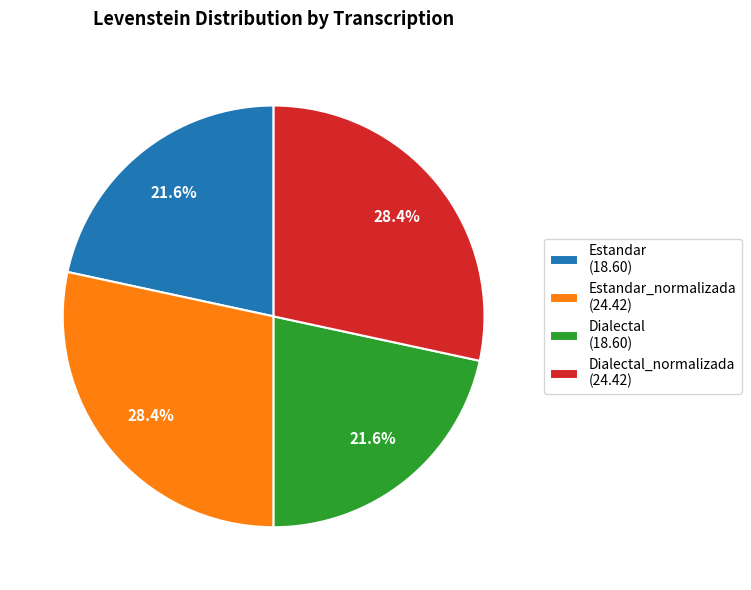

Is there a majority slice in this chart?

No